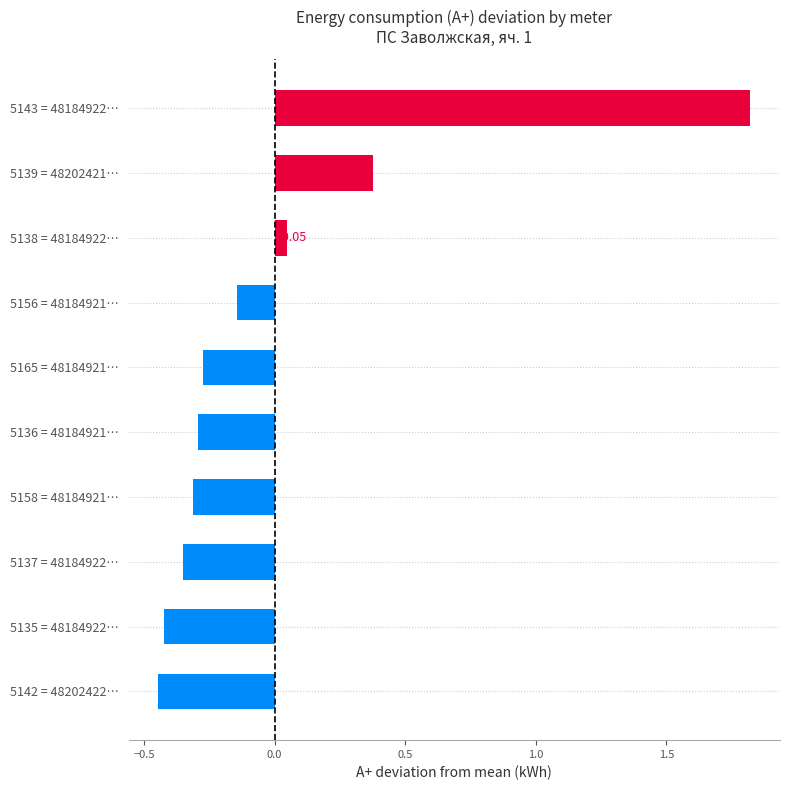

How many negative values are there?

7